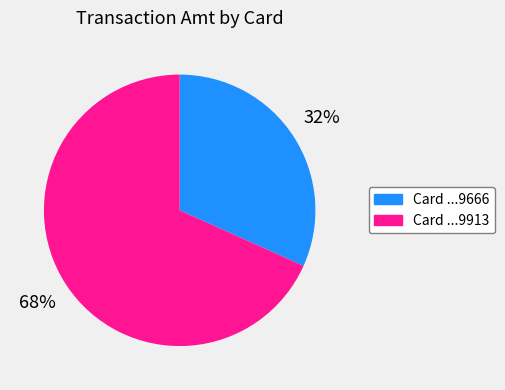

To the nearest percent, what is the average slice percentage?

50%